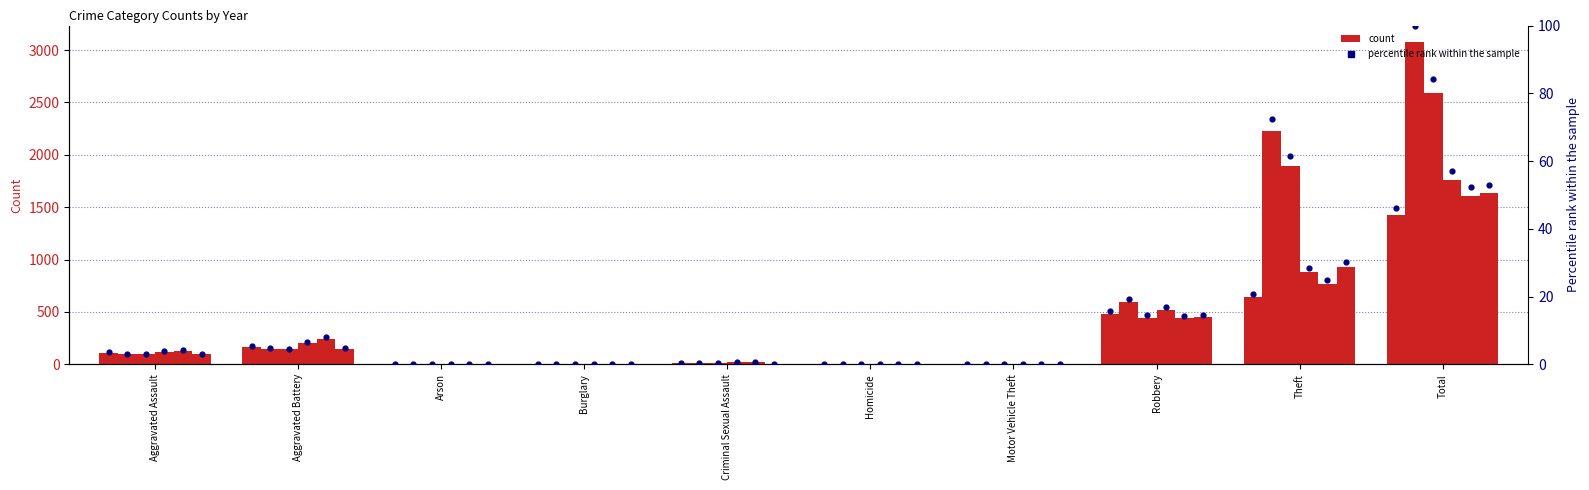

Which has a higher value, Criminal Sexual Assault or Total?

Total